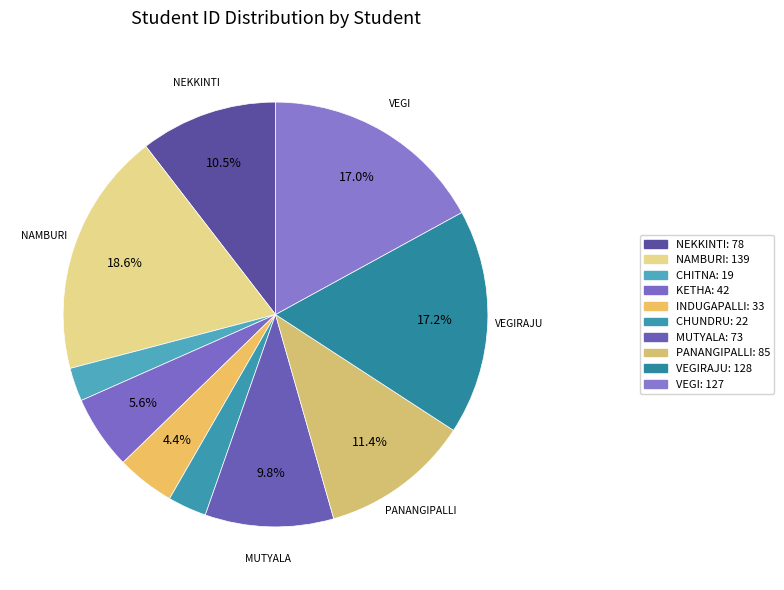

To the nearest percent, what is the difference between the largest and smallest slice percentages?

16%